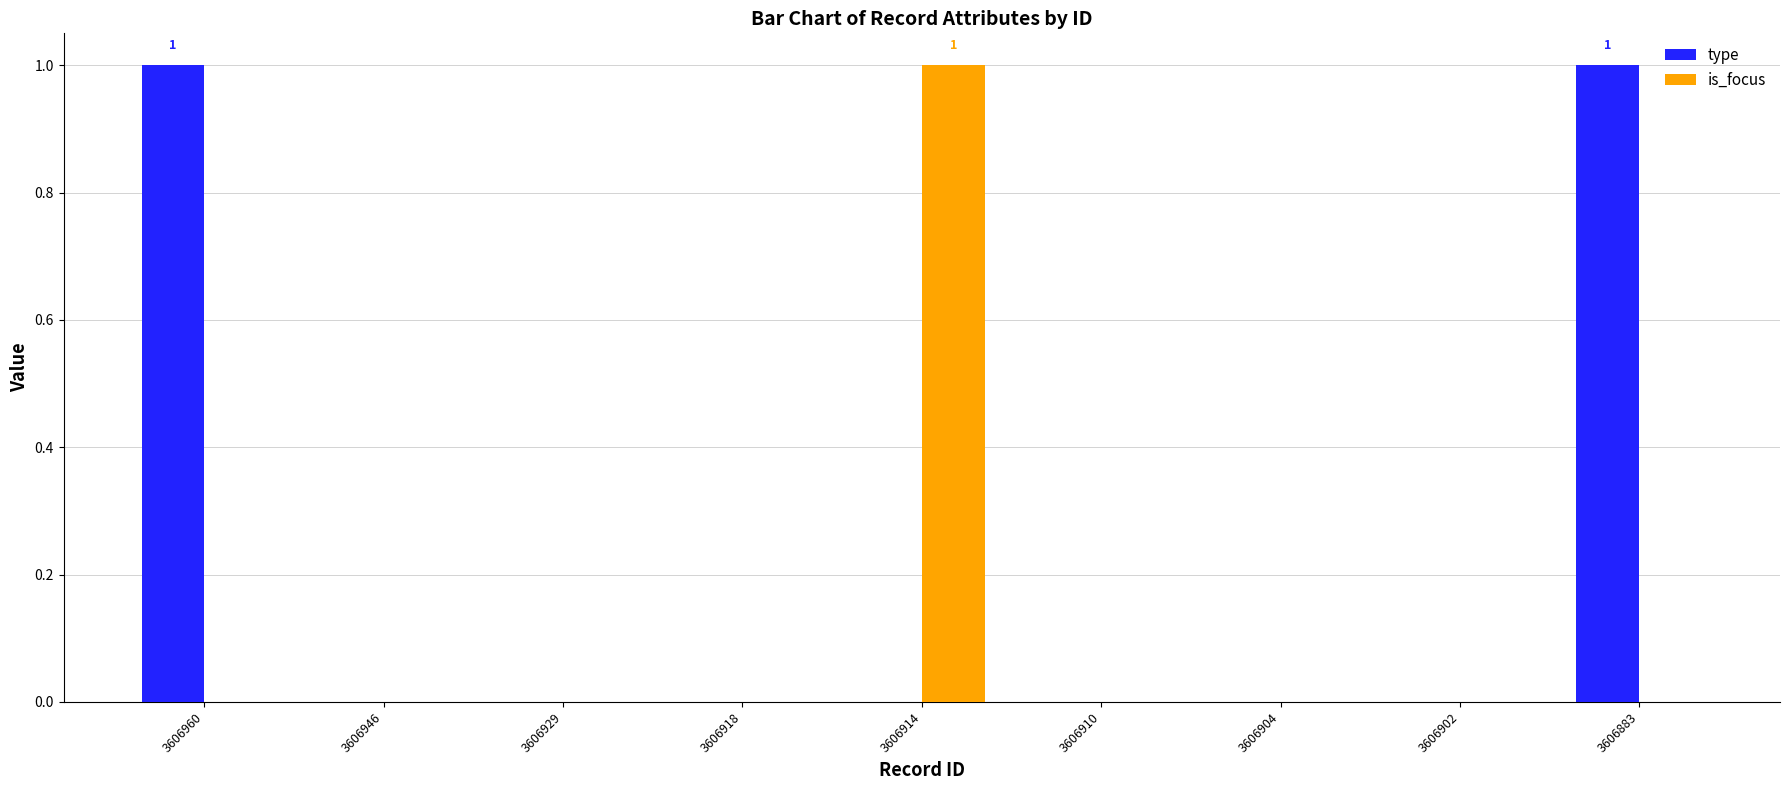

The value of type at 3606910 is 0. True or false?

True